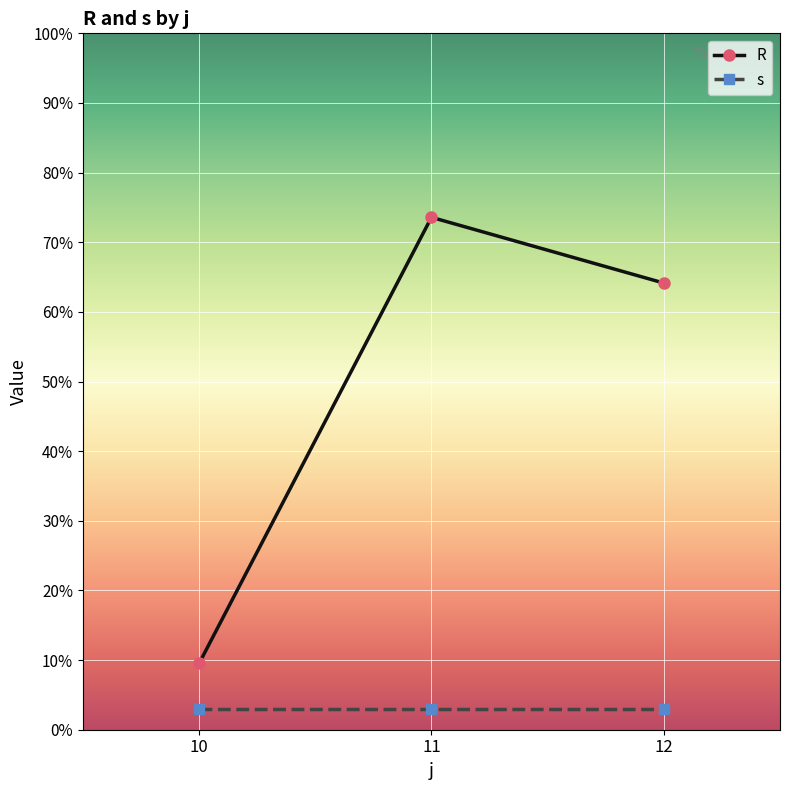

Reading right to left, transcribe all the data shown in this chart.

R: 12=64.1	11=73.6	10=9.5
s: 12=3.0	11=3.0	10=3.0